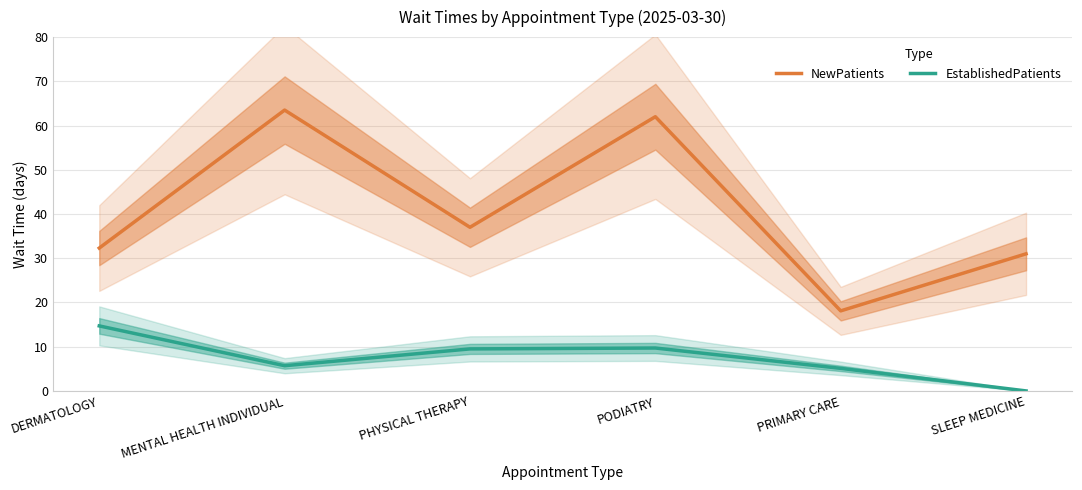

Rank the categories by EstablishedPatients value from lowest to highest.

SLEEP MEDICINE, PRIMARY CARE, MENTAL HEALTH INDIVIDUAL, PHYSICAL THERAPY, PODIATRY, DERMATOLOGY